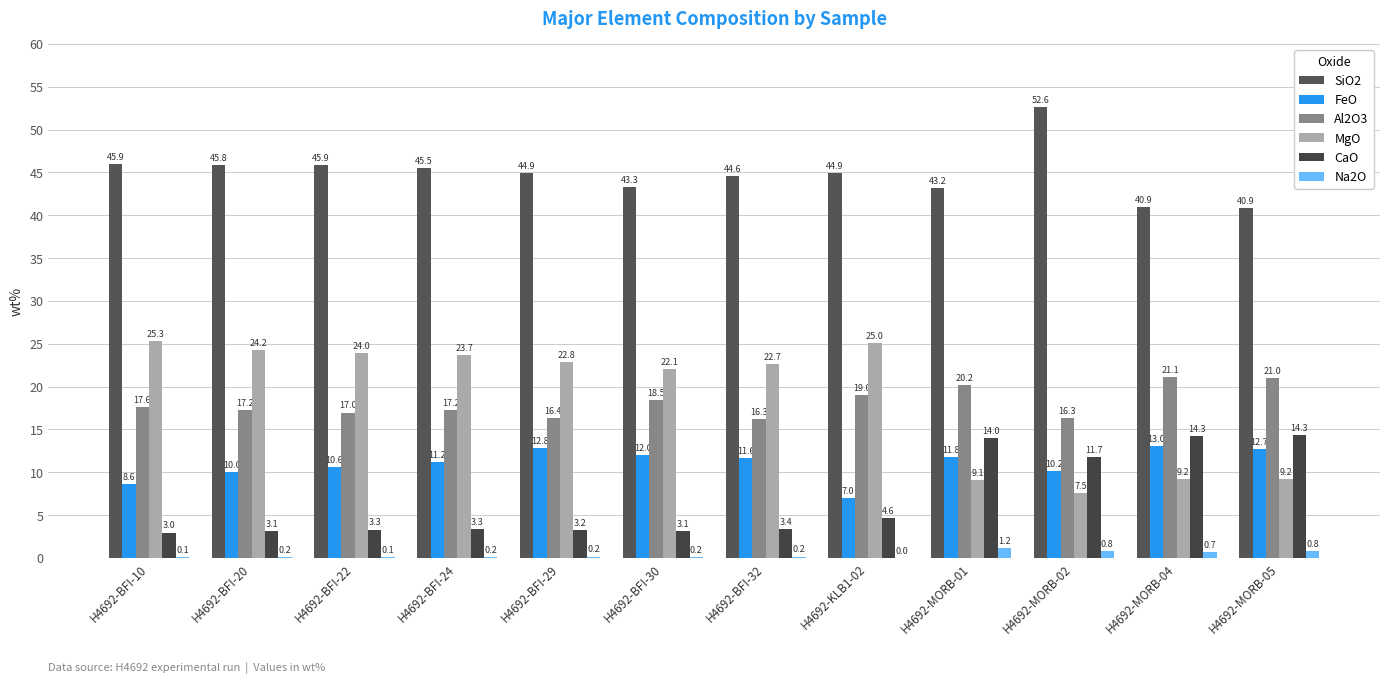

The Al2O3 series shows 19.0 at H4692-KLB1-02. True or false?

True